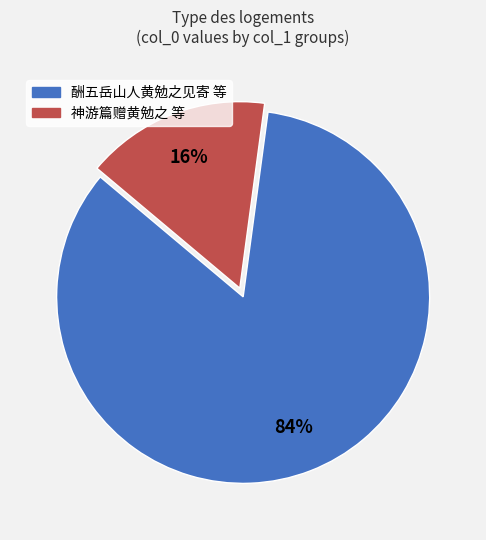

To the nearest percent, what is the difference between the largest and smallest slice percentages?

68%